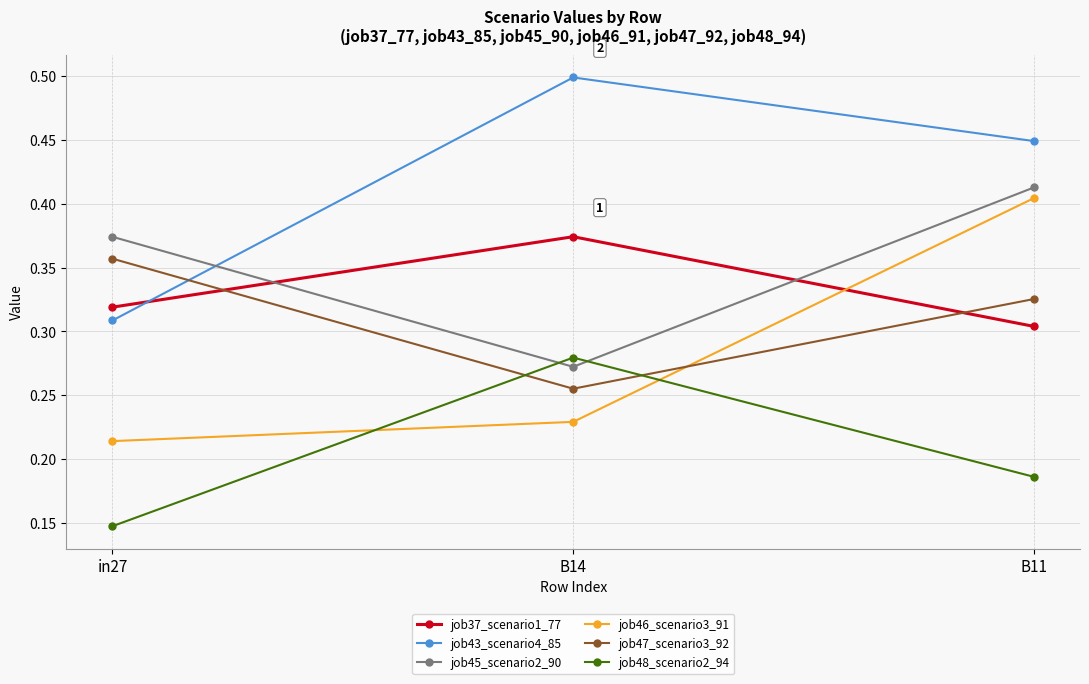

What are all the series names shown in the legend?

job37_scenario1_77, job43_scenario4_85, job45_scenario2_90, job46_scenario3_91, job47_scenario3_92, job48_scenario2_94